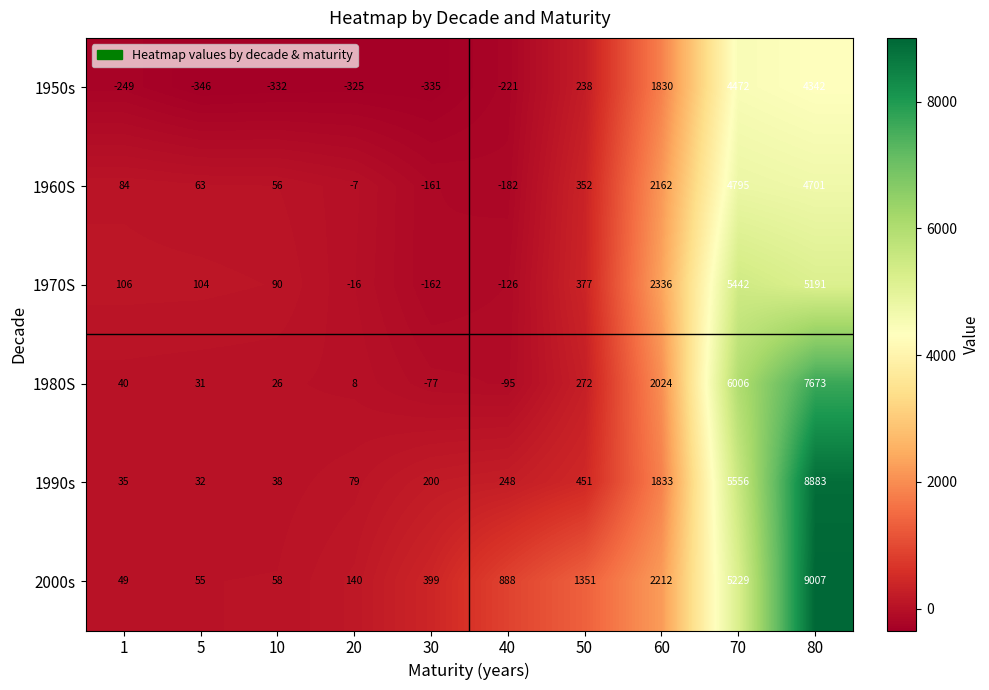

What is the difference between the 2000s values at 1 and 60?

2163